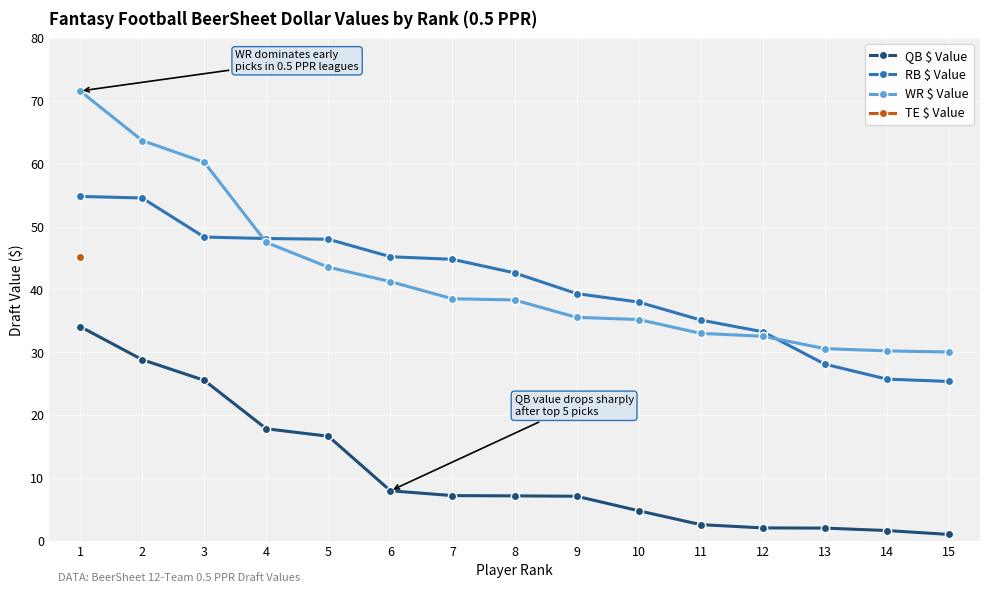

What is the average value of the QB $ Value series?

11.1